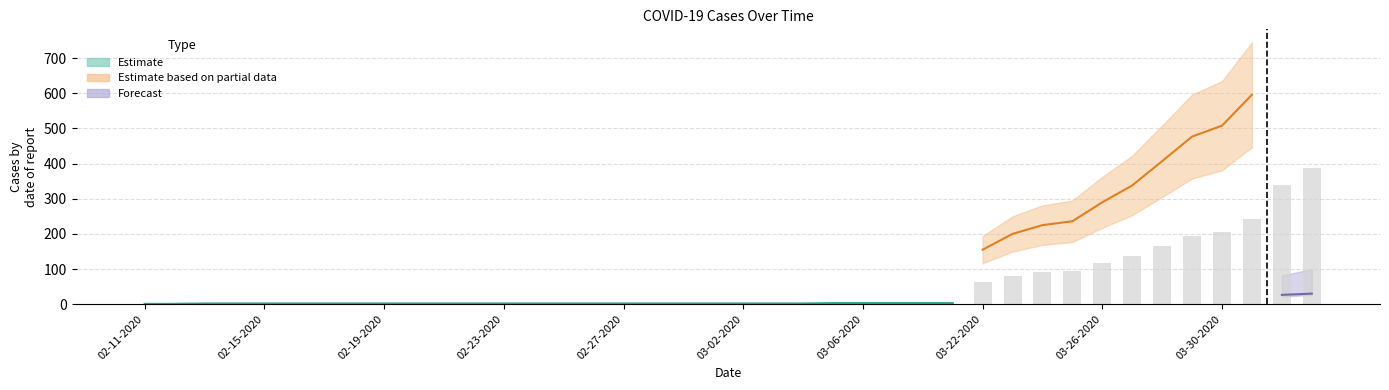

At how many categories does at least one series exceed 57?

12